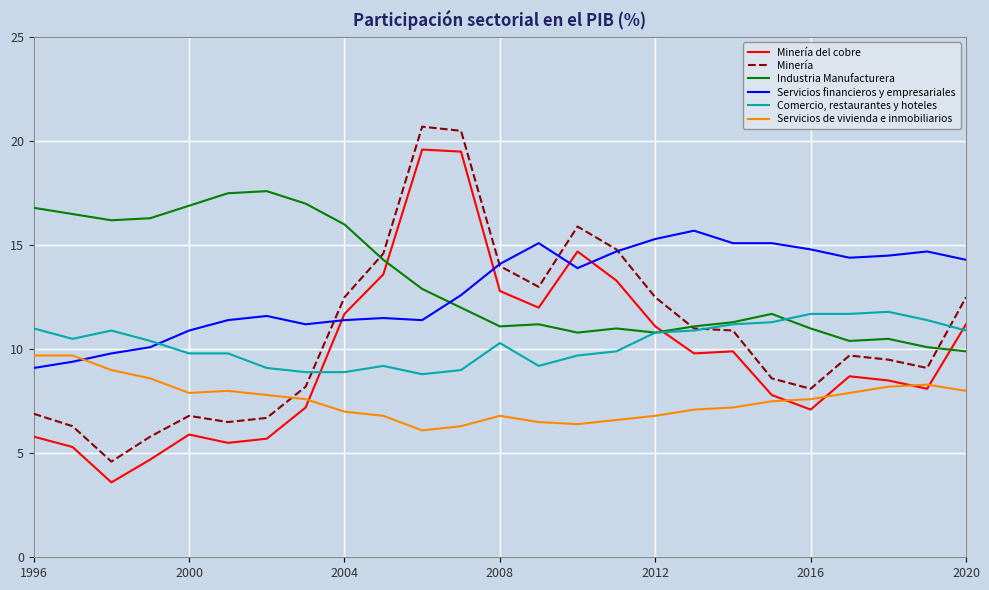

Rank the series by their maximum value, from highest to lowest.

Minería, Minería del cobre, Industria Manufacturera, Servicios financieros y empresariales, Comercio, restaurantes y hoteles, Servicios de vivienda e inmobiliarios